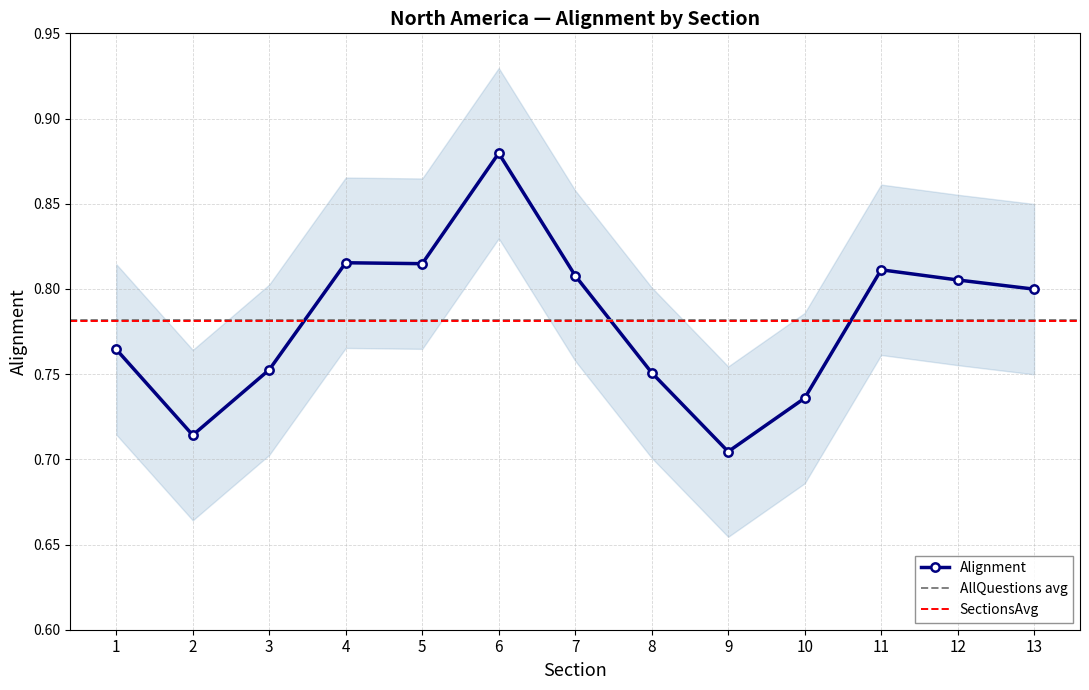

Is it true that the value at 3 is 0.8?

True